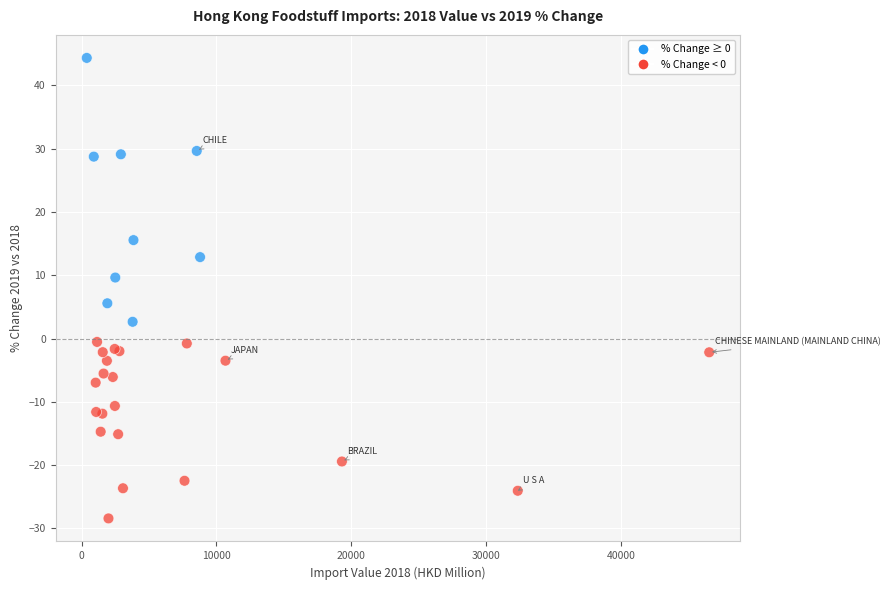

What Y value in the scatter plot is closest to 7?

5.6